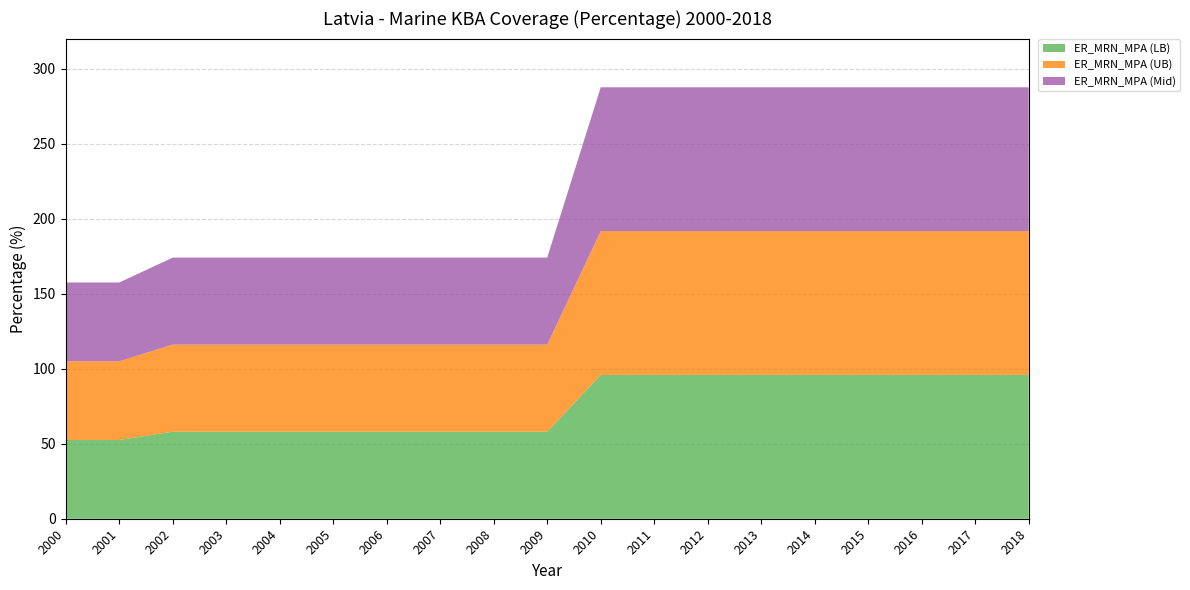

Reading left to right, extract all data points from this chart.

ER_MRN_MPA (LB): 2000=52.5	2001=52.5	2002=58.0	2003=58.0	2004=58.0	2005=58.0	2006=58.0	2007=58.0	2008=58.0	2009=58.0	2010=95.8	2011=95.8	2012=95.8	2013=95.8	2014=95.8	2015=95.8	2016=95.8	2017=95.8	2018=95.8
ER_MRN_MPA (UB): 2000=52.5	2001=52.5	2002=58.0	2003=58.0	2004=58.0	2005=58.0	2006=58.0	2007=58.0	2008=58.0	2009=58.0	2010=95.8	2011=95.8	2012=95.8	2013=95.8	2014=95.8	2015=95.8	2016=95.8	2017=95.8	2018=95.8
ER_MRN_MPA (Mid): 2000=52.5	2001=52.5	2002=58.0	2003=58.0	2004=58.0	2005=58.0	2006=58.0	2007=58.0	2008=58.0	2009=58.0	2010=95.8	2011=95.8	2012=95.8	2013=95.8	2014=95.8	2015=95.8	2016=95.8	2017=95.8	2018=95.8